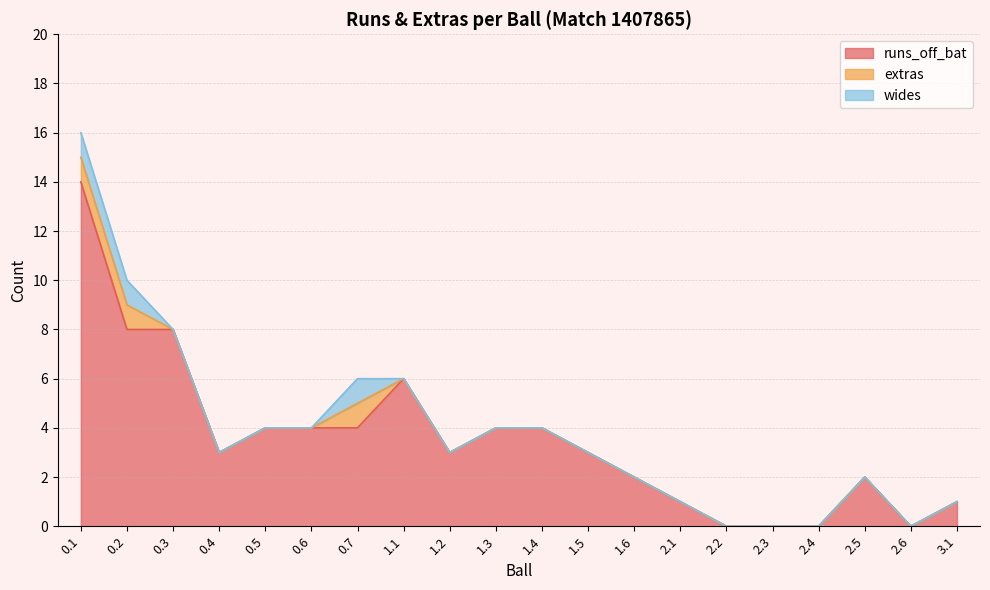

True or false: runs_off_bat has a value of 4 at 0.7.

True